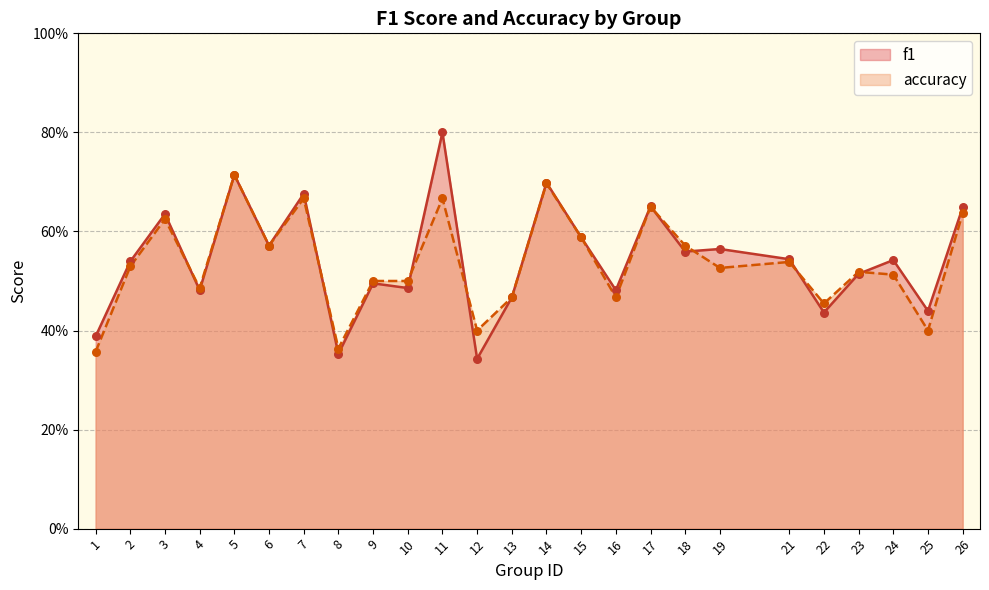

At how many categories does at least one series exceed 0?

25